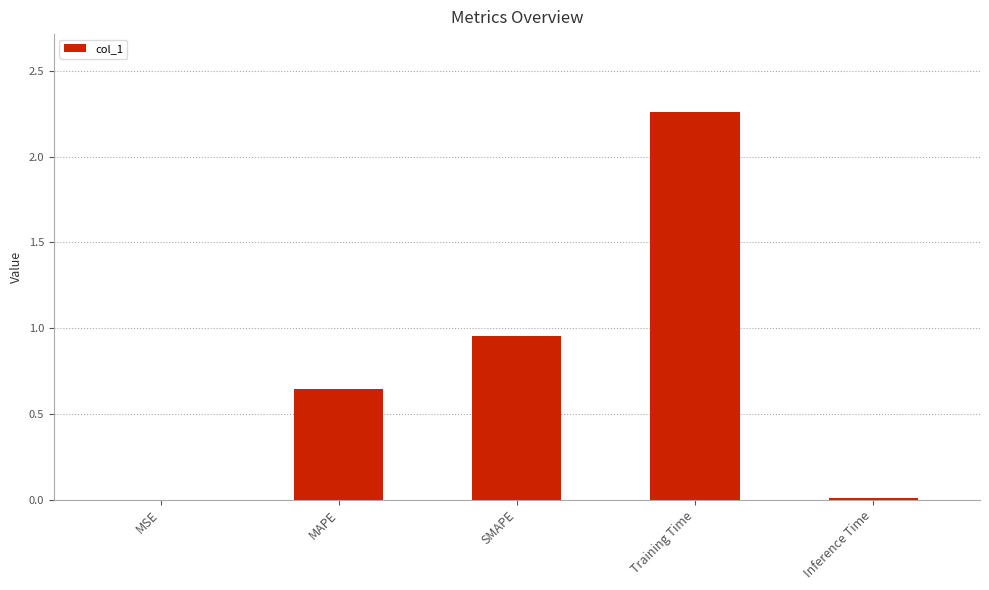

Which has a higher value, SMAPE or Inference Time?

SMAPE